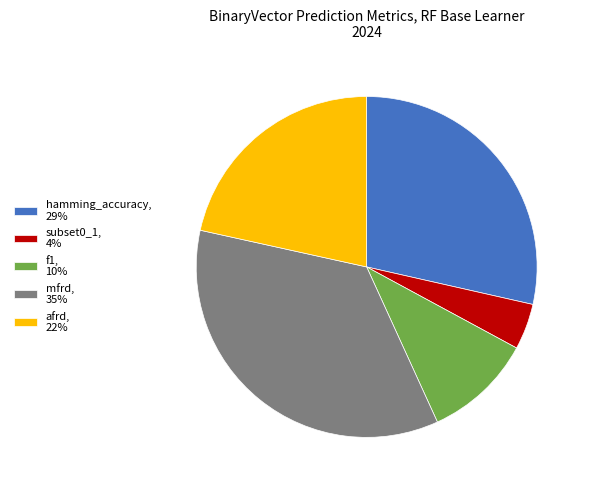

Is mfrd, 35% the majority of the pie?

No